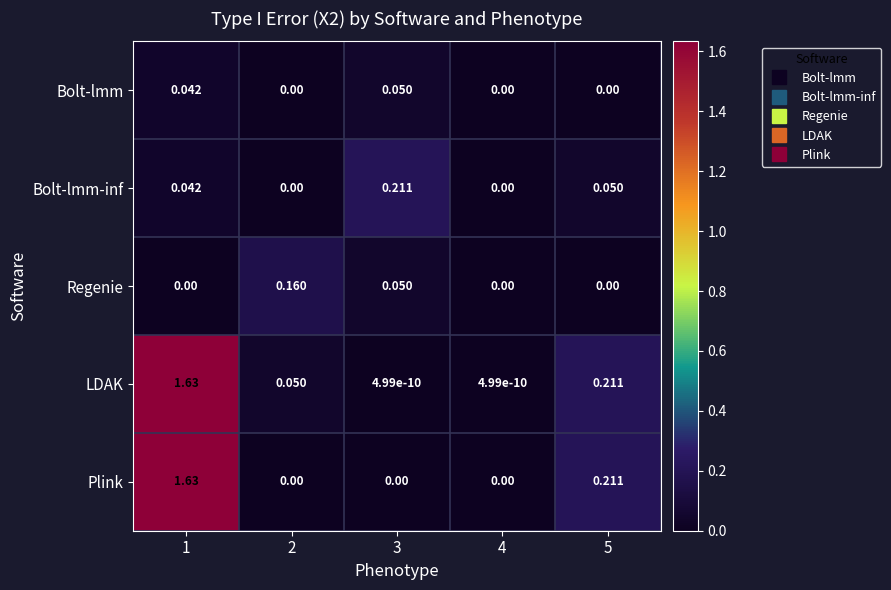

Which series has the widest spread of values?

Plink